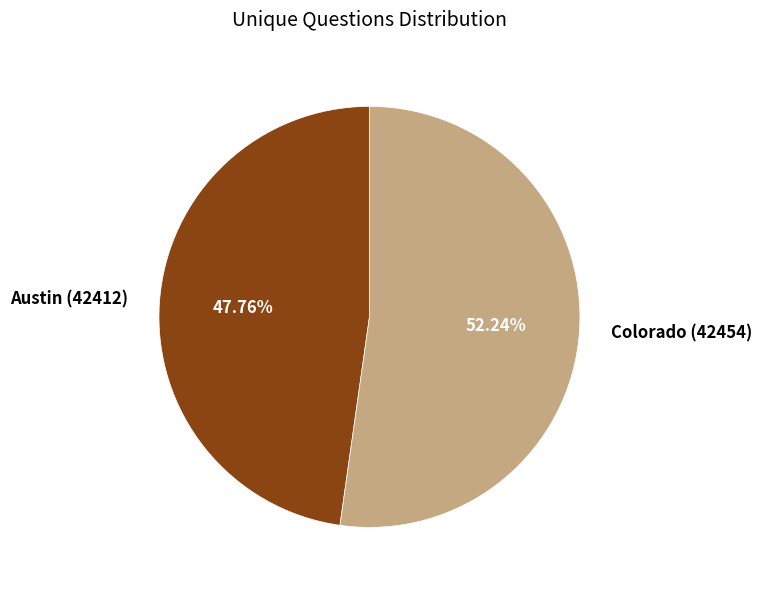

Which category has the smallest portion of the pie?

Austin (42412)